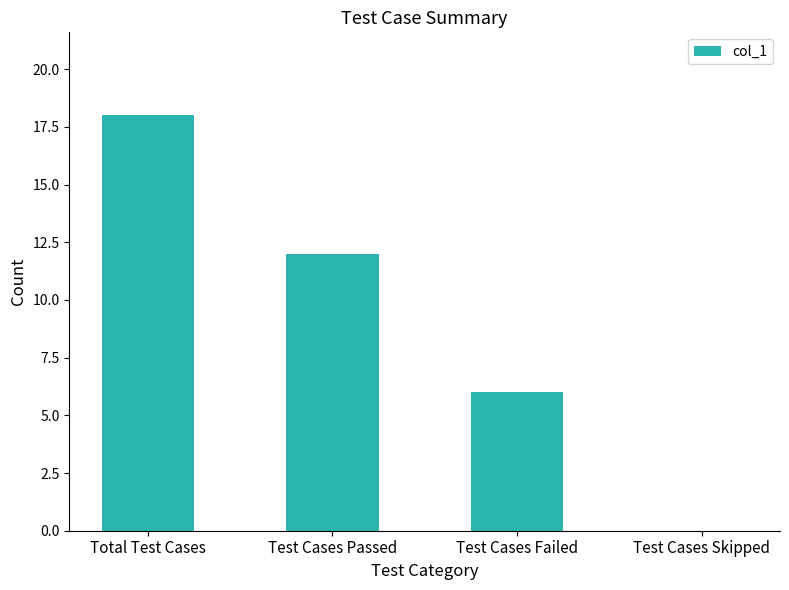

At which category does the chart reach its peak across all series?

Total Test Cases